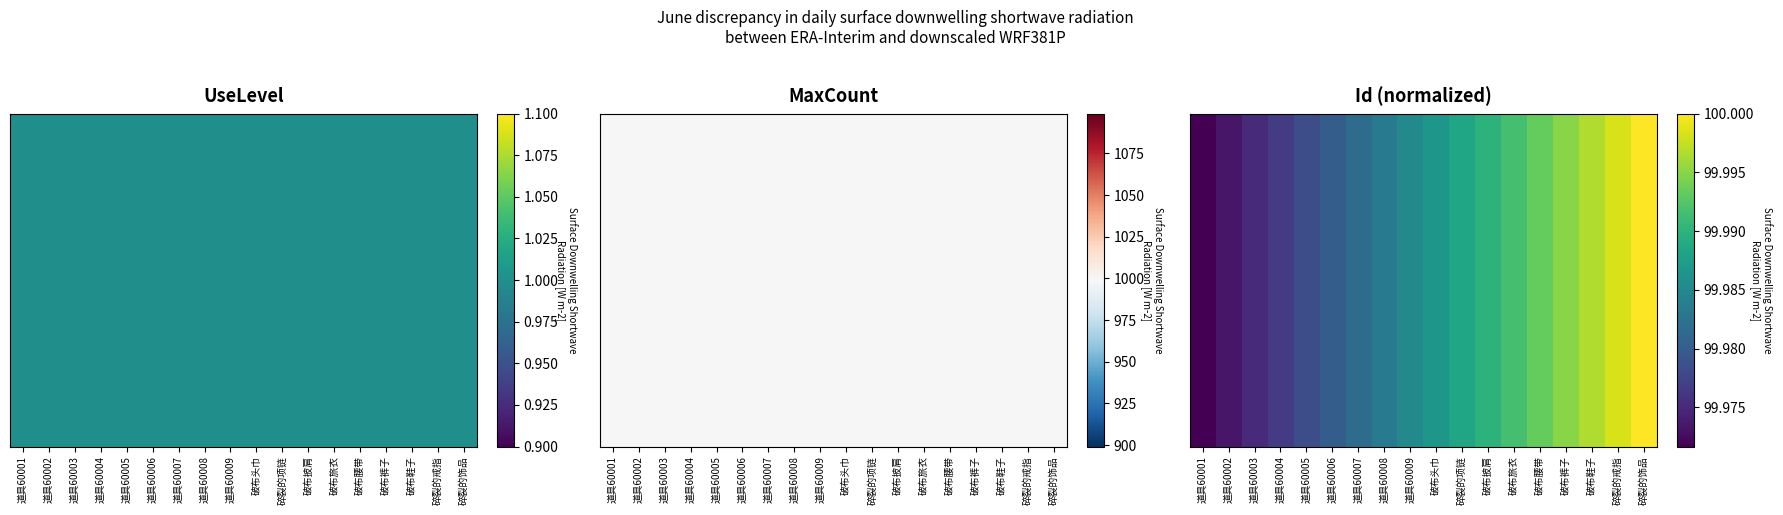

Rank the categories by value from highest to lowest.

碎裂的饰品, 碎裂的戒指, 破布鞋子, 破布裤子, 破布腰带, 破布旅衣, 破布披肩, 碎裂的项链, 破布头巾, 道具60009, 道具60008, 道具60007, 道具60006, 道具60005, 道具60004, 道具60003, 道具60002, 道具60001